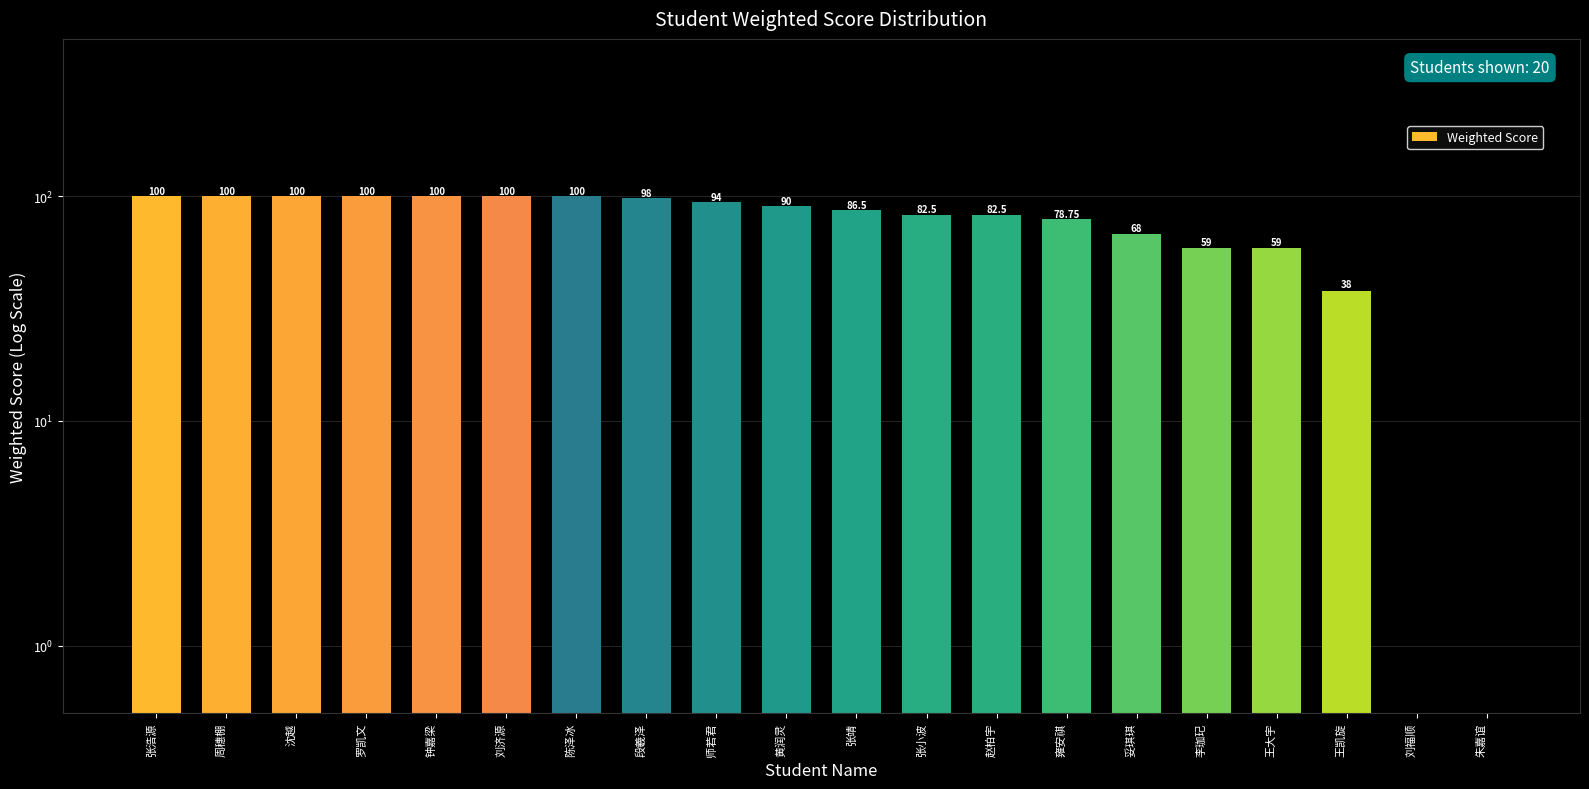

The chart shows a value of 0.0 at 刘福顺. True or false?

True